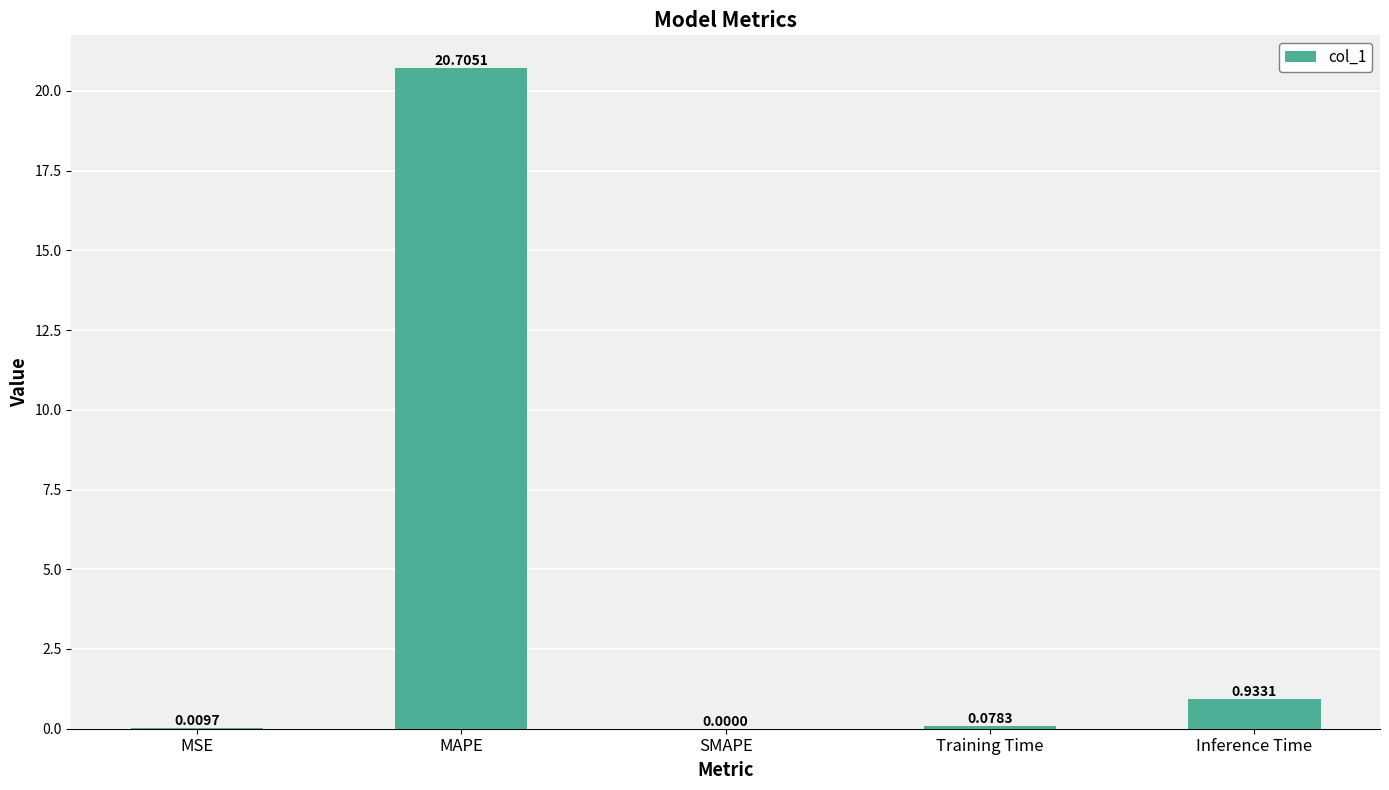

Which has a higher value, Inference Time or SMAPE?

Inference Time